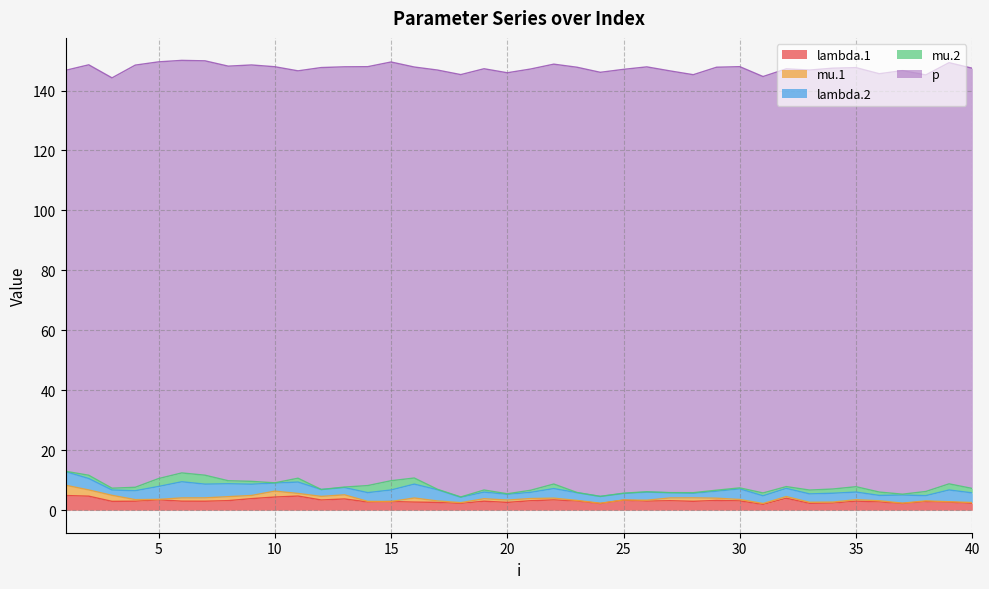

Where is lambda.2 nearest to the value 3?

4